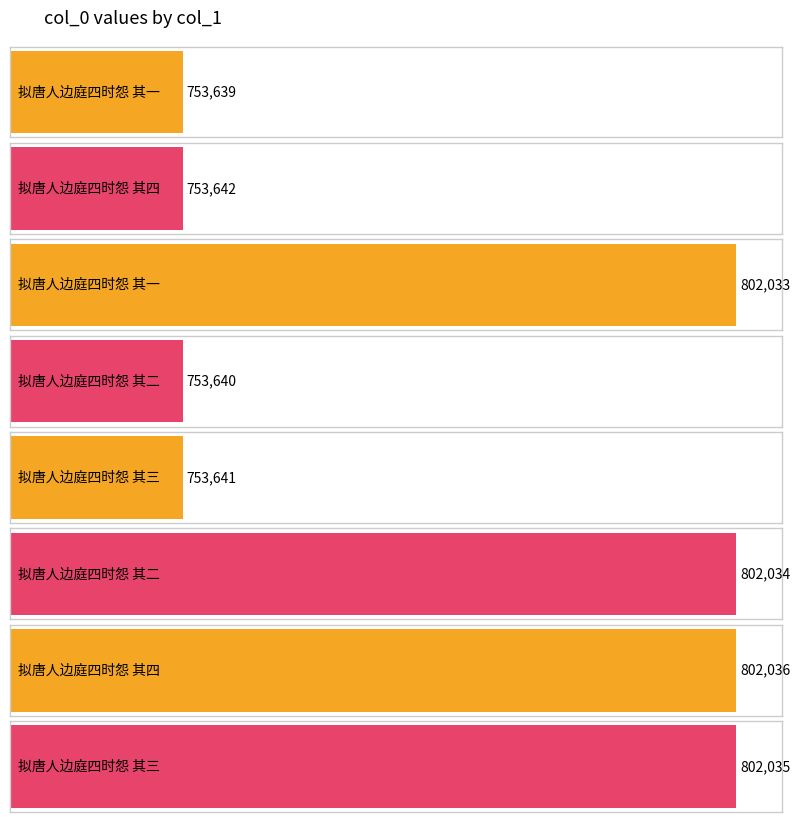

How many data points are less than 802033?

4